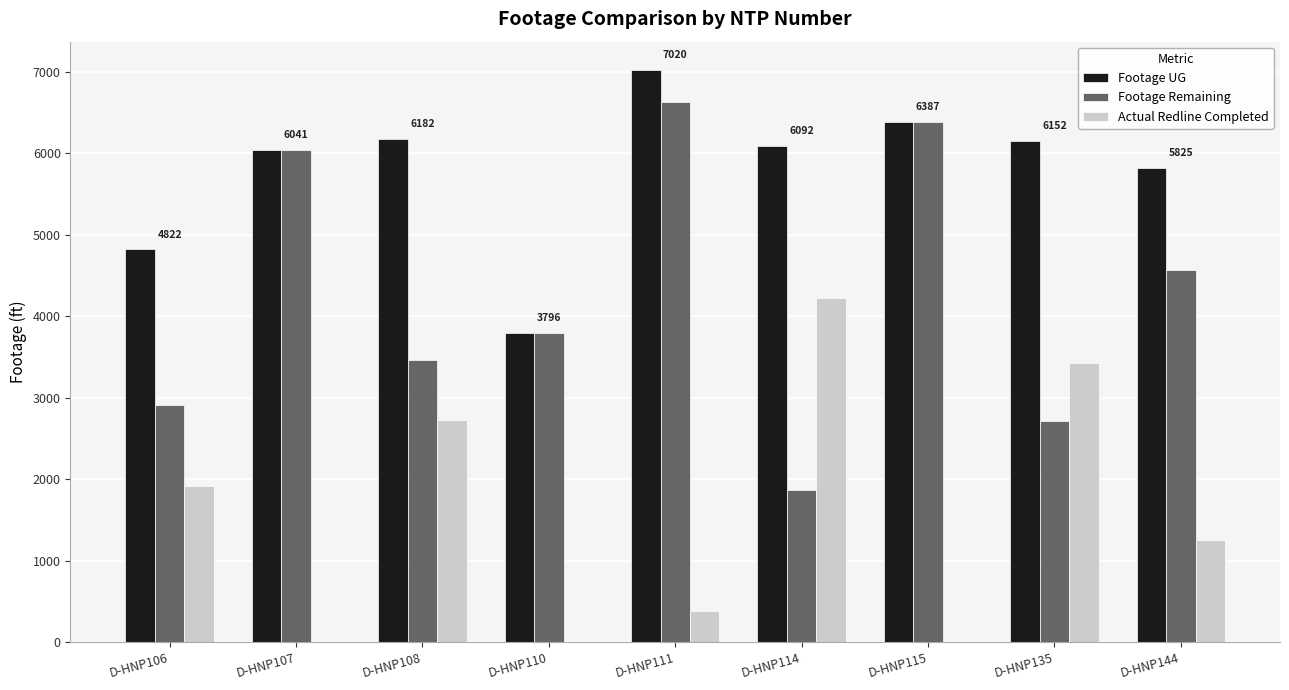

At which label is Actual Redline Completed closest to 2113?

D-HNP106